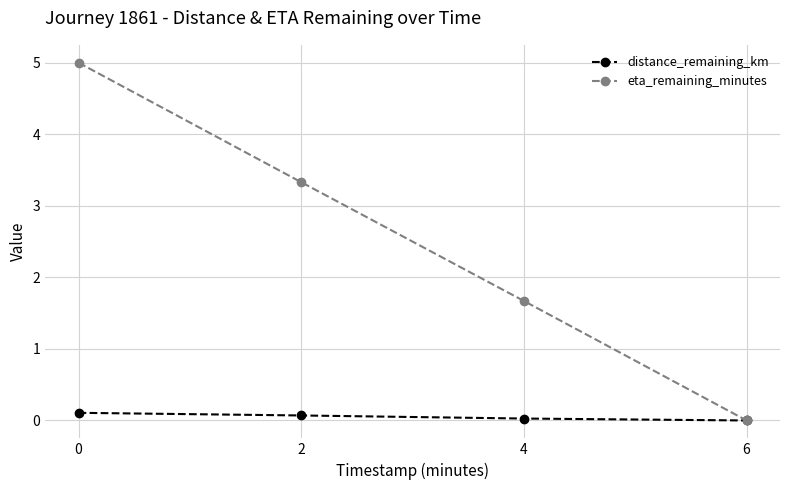

How many data points does each series have?

4